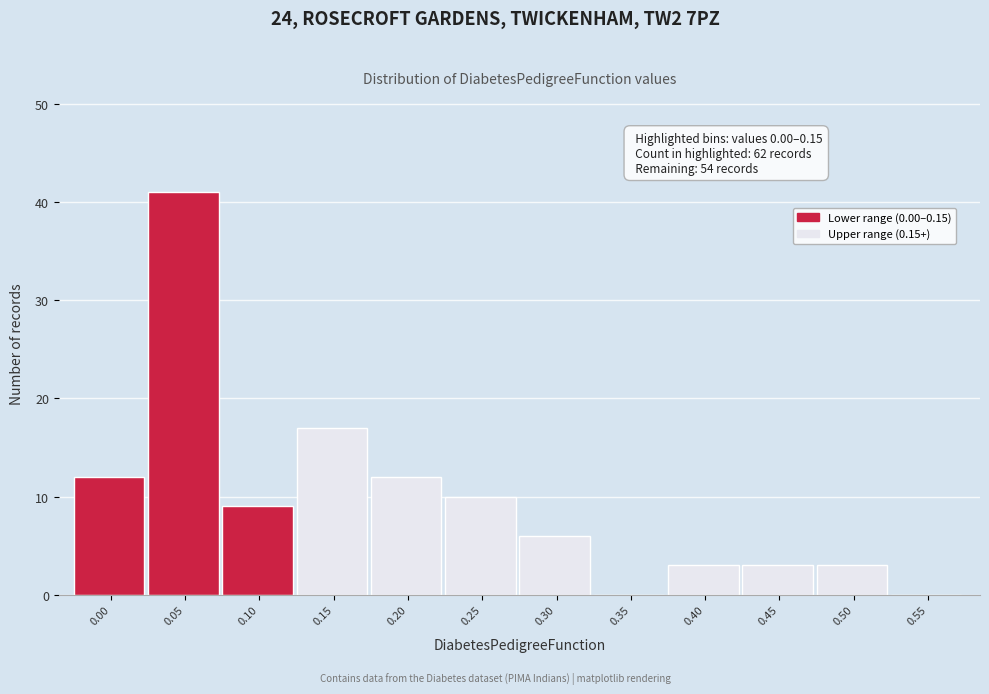

Reading left to right, list all the values displayed in this chart.

0.00=12	0.05=41	0.10=9	0.15=17	0.20=12	0.25=10	0.30=6	0.35=0	0.40=3	0.45=3	0.50=3	0.55=0